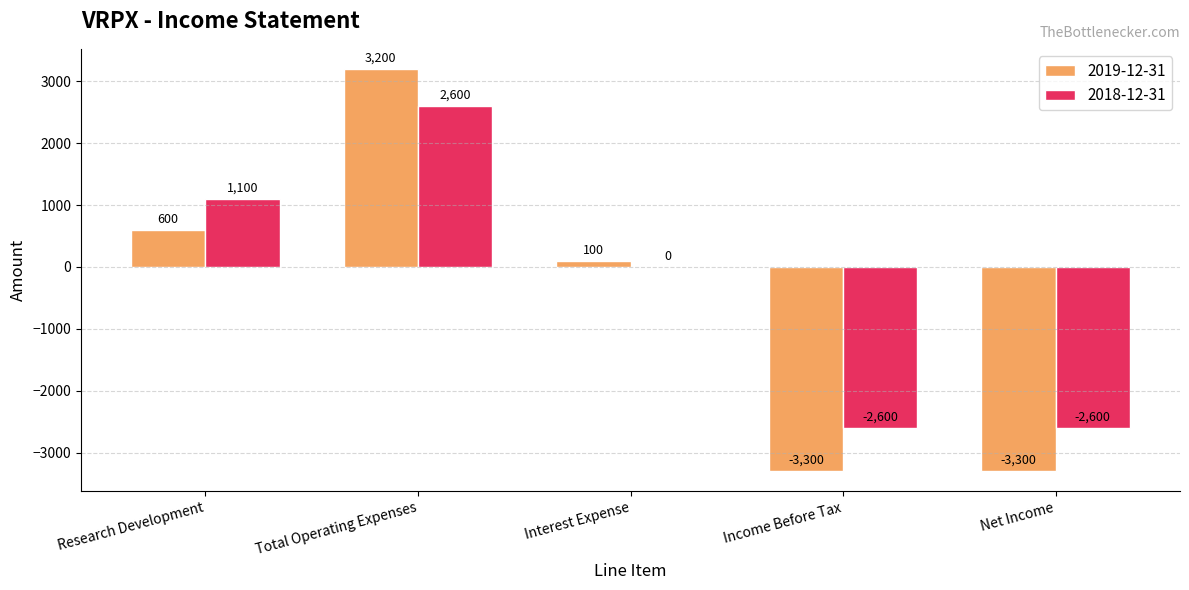

Reading left to right, extract all data points from this chart.

2019-12-31: Research Development=600	Total Operating Expenses=3200	Interest Expense=100	Income Before Tax=-3300	Net Income=-3300
2018-12-31: Research Development=1100	Total Operating Expenses=2600	Interest Expense=0	Income Before Tax=-2600	Net Income=-2600